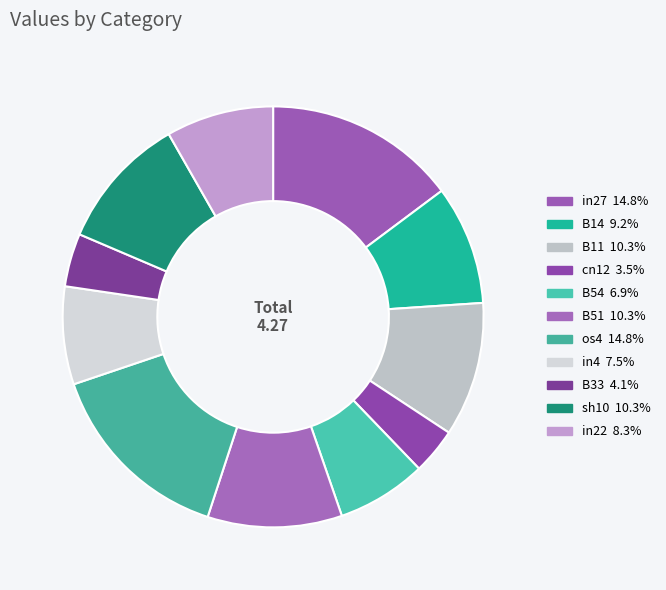

Between cn12 and B51, which is larger?

B51